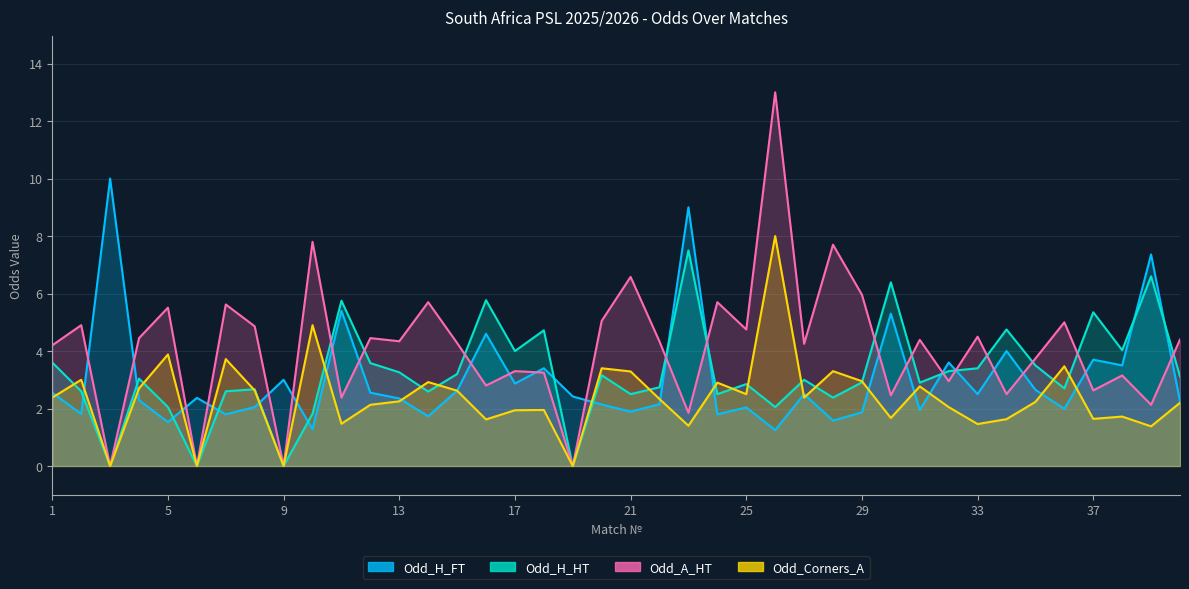

How many lines are shown in the chart?

4